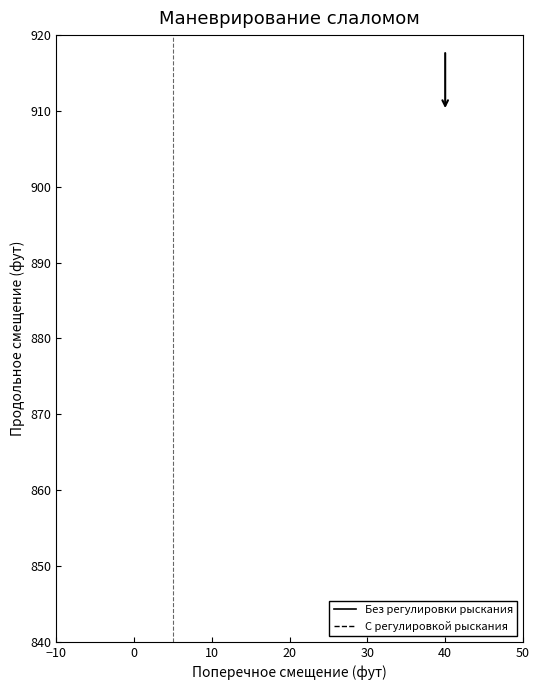

How many lines are shown in the chart?

2